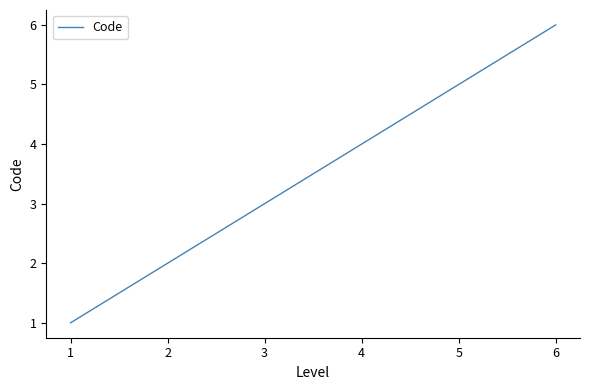

What is the change in value from 2 to 6?

+4